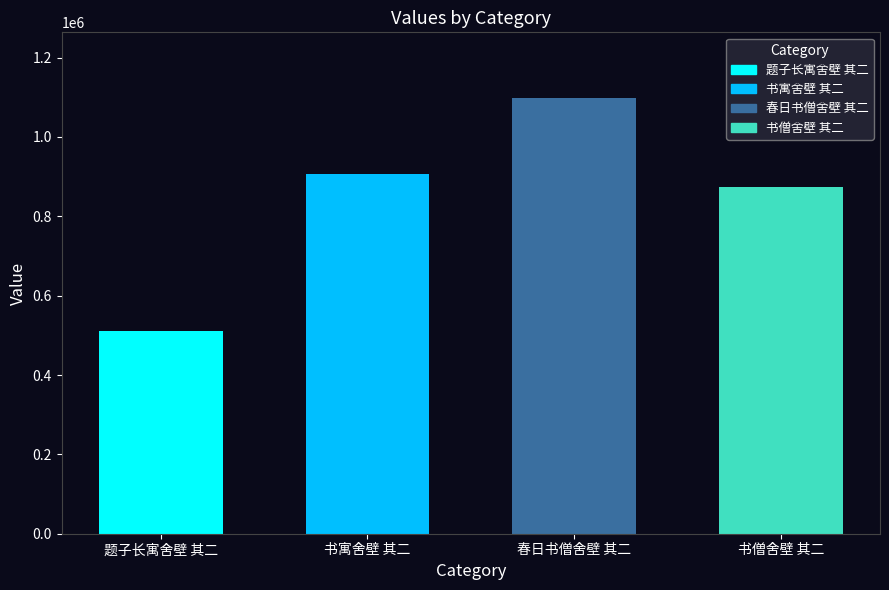

What is the value of the 4th bar from the left?

874066